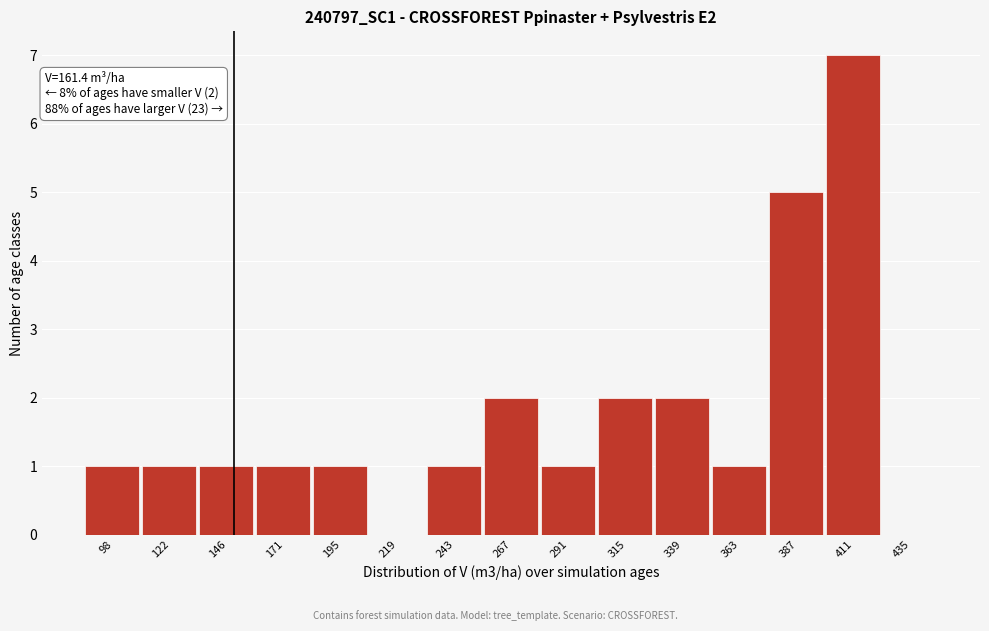

Reading right to left, what are all the values shown in this chart?

435=0	411=7	387=5	363=1	339=2	315=2	291=1	267=2	243=1	219=0	195=1	171=1	146=1	122=1	98=1